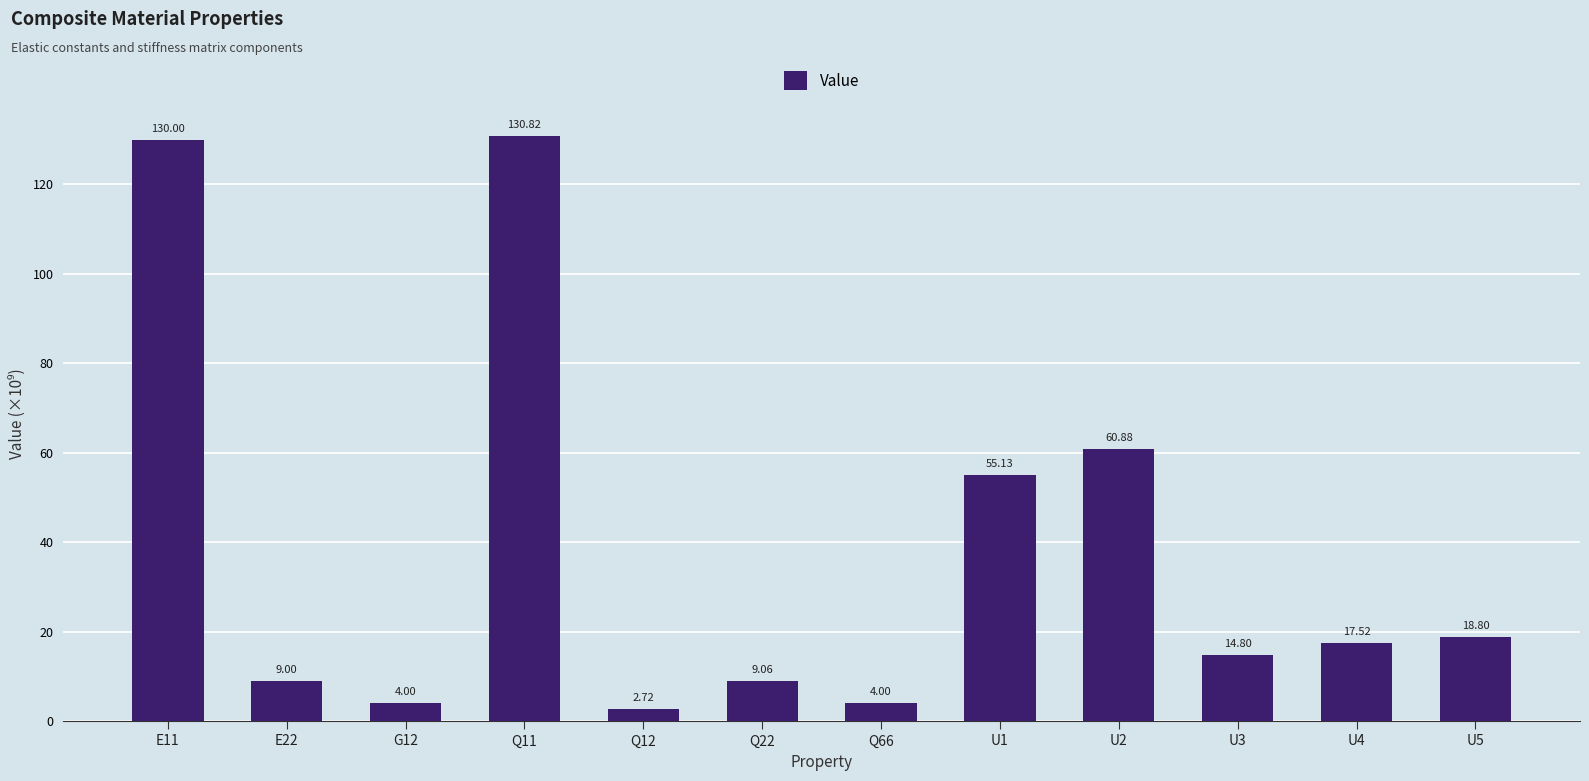

The chart shows a value of 9056428516.1 at Q22. True or false?

True